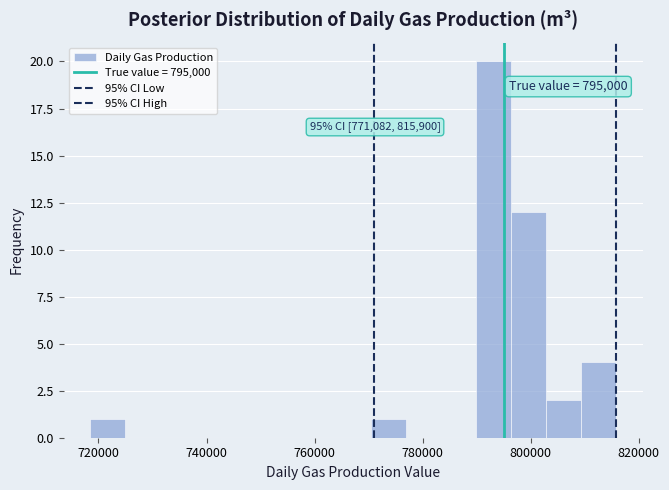

Read against the x-axis, roughly where is the centre of the tallest bar?

794000